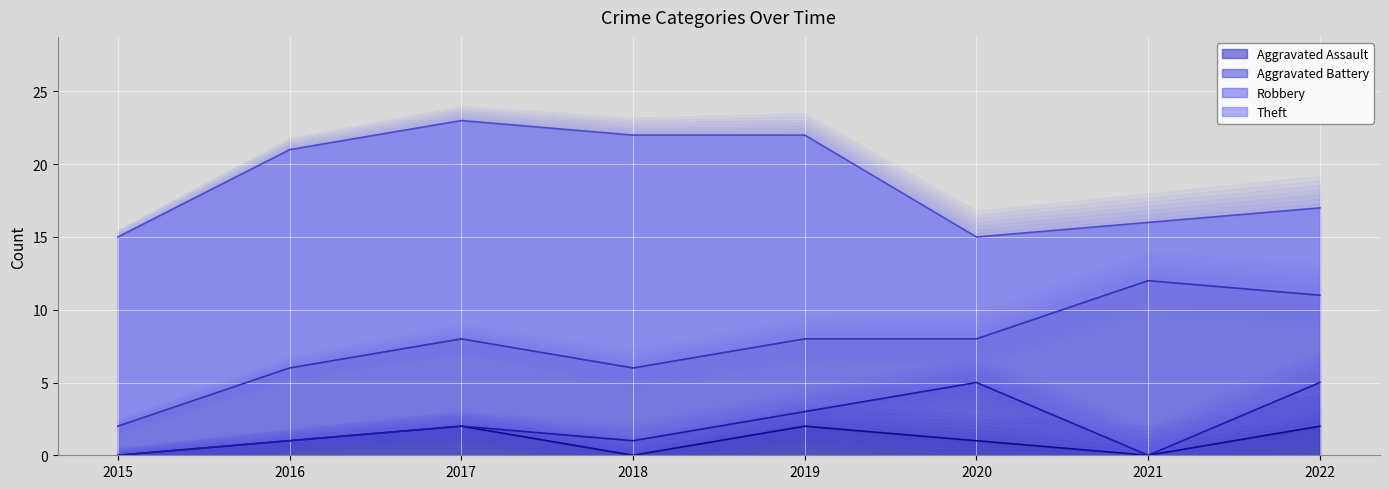

What is the sum of all Robbery values?

44